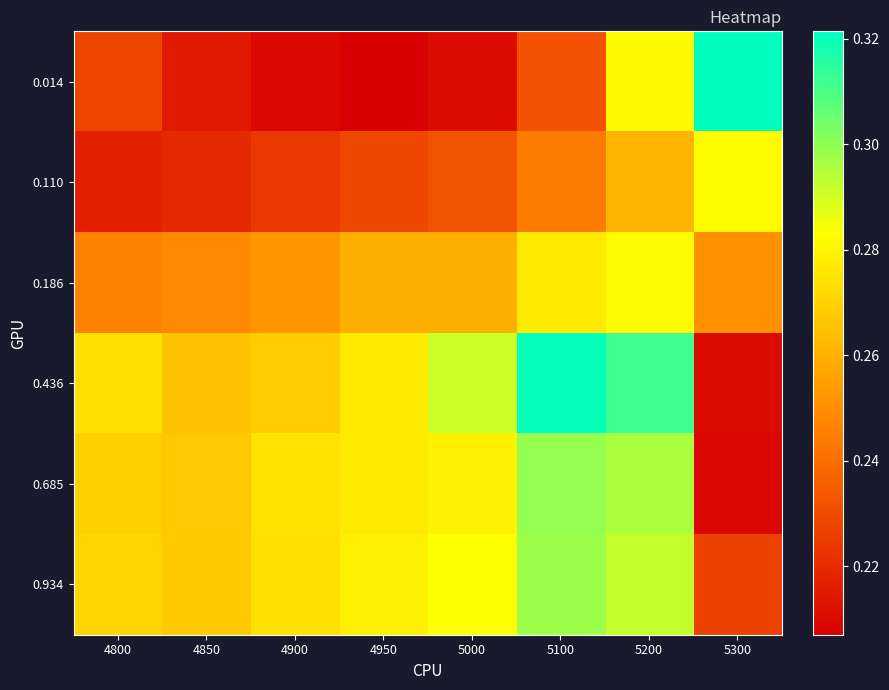

At 4900, list the series in order from largest to smallest.

0.685, 0.934, 0.436, 0.186, 0.110, 0.014